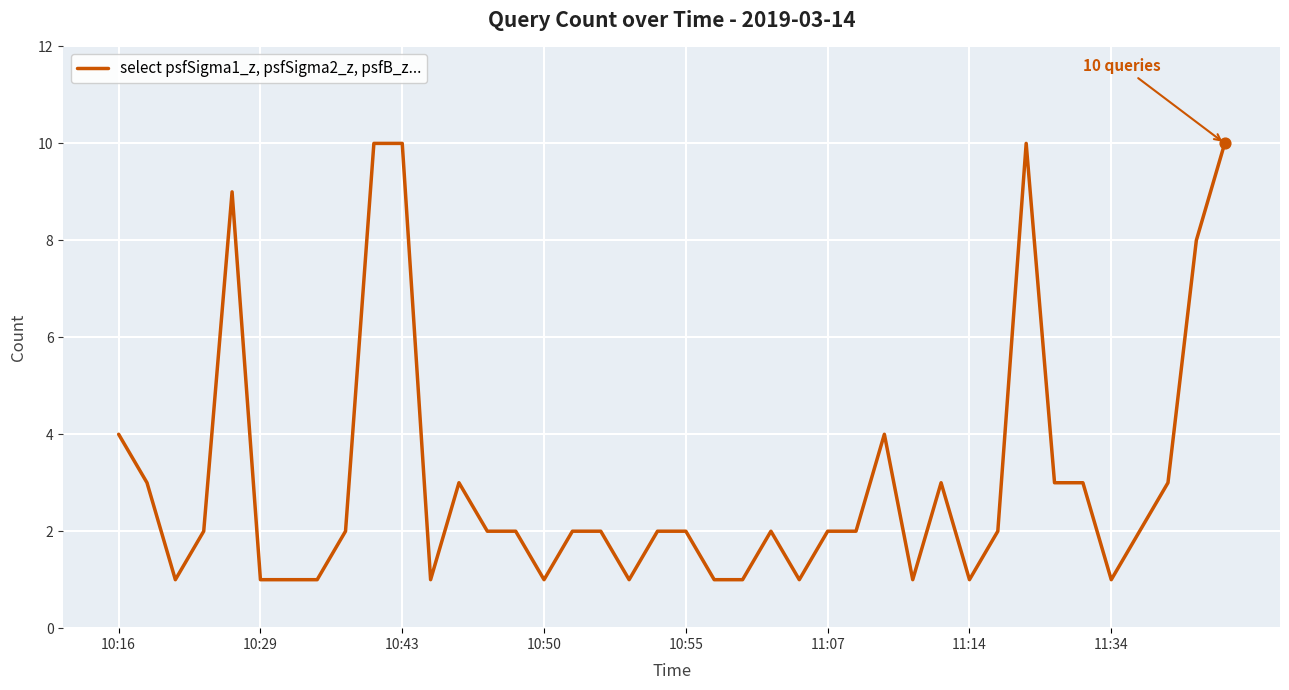

What is the maximum value shown in the chart?

10